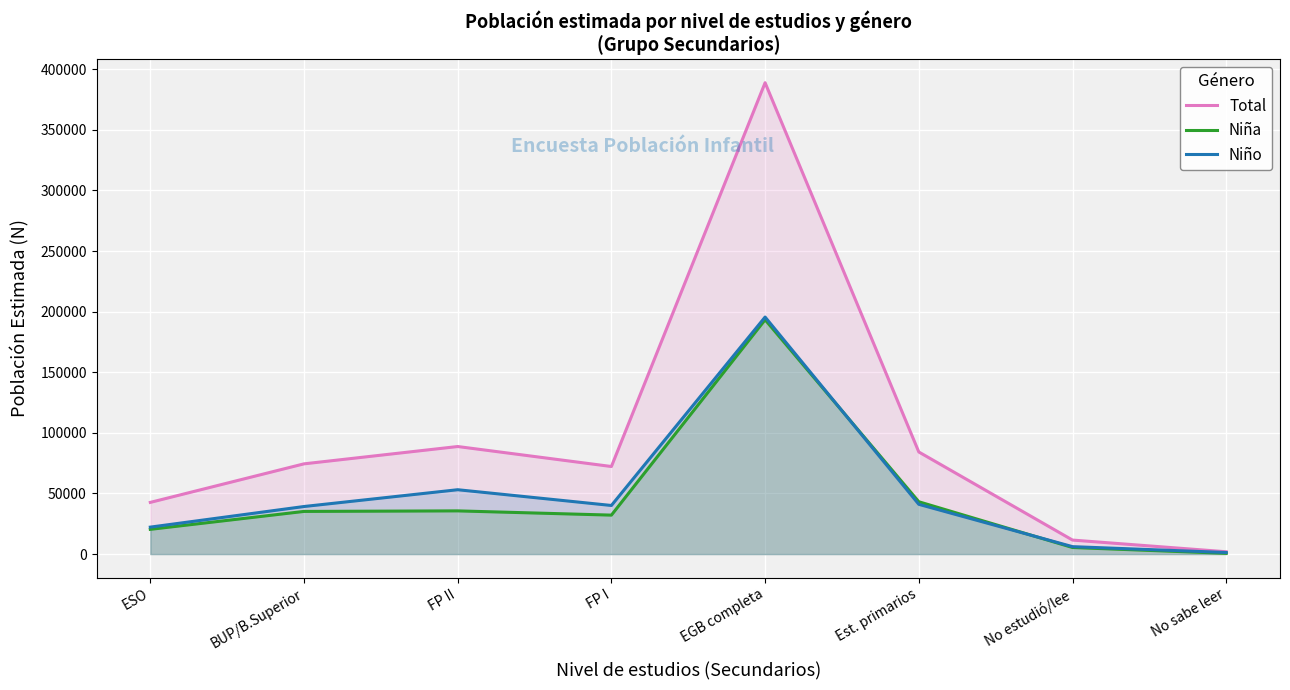

After their last crossing, which series has the higher values: Niña or Niño?

Niño